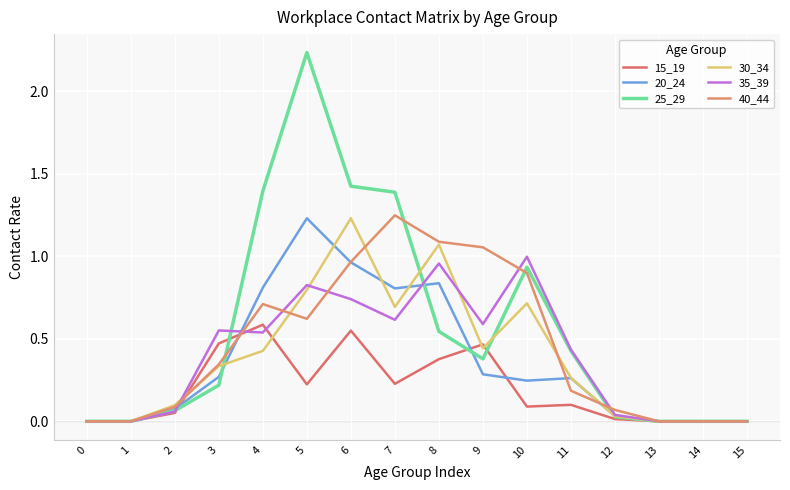

How many lines are shown in the chart?

6